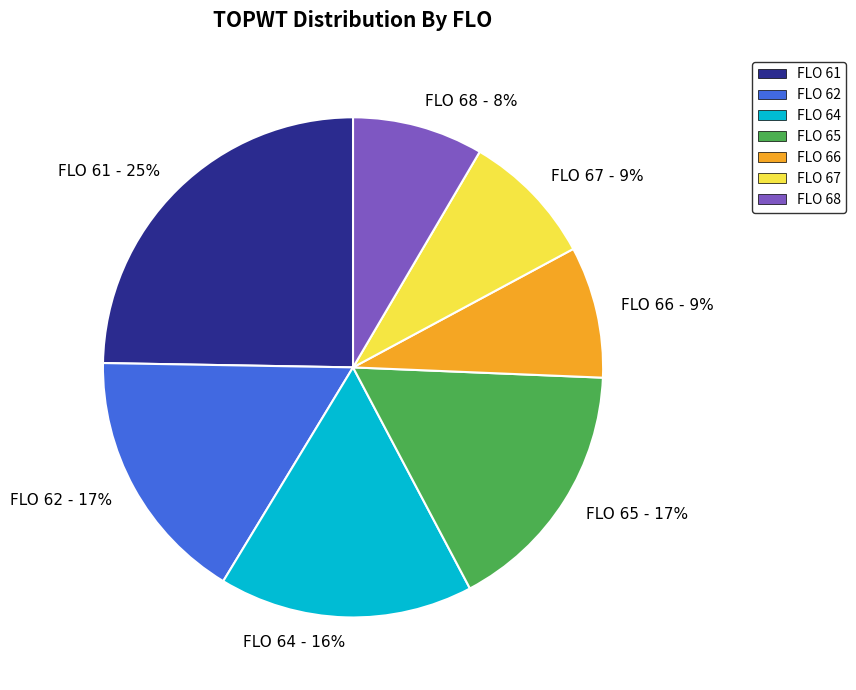

Combined, do FLO 61 - 25% and FLO 64 - 16% account for over 50%?

No